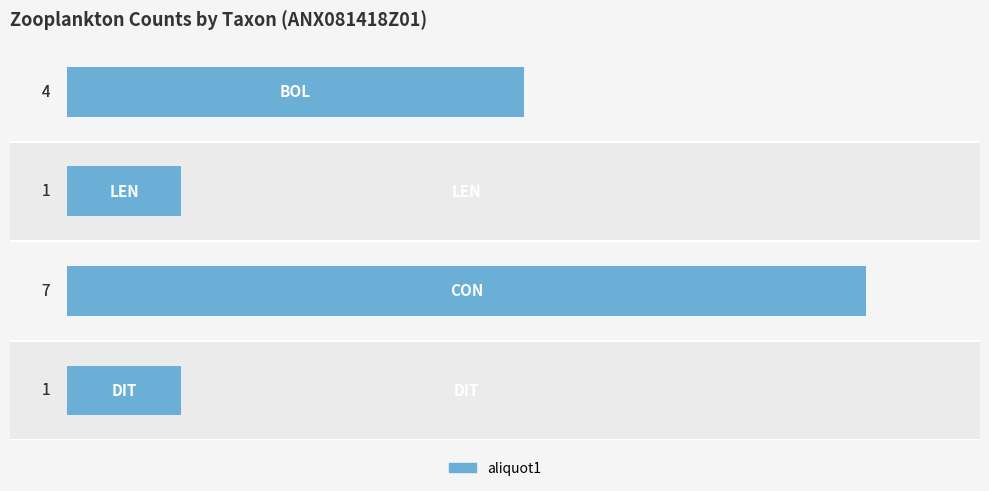

What is the difference between the second highest and second lowest values?

3